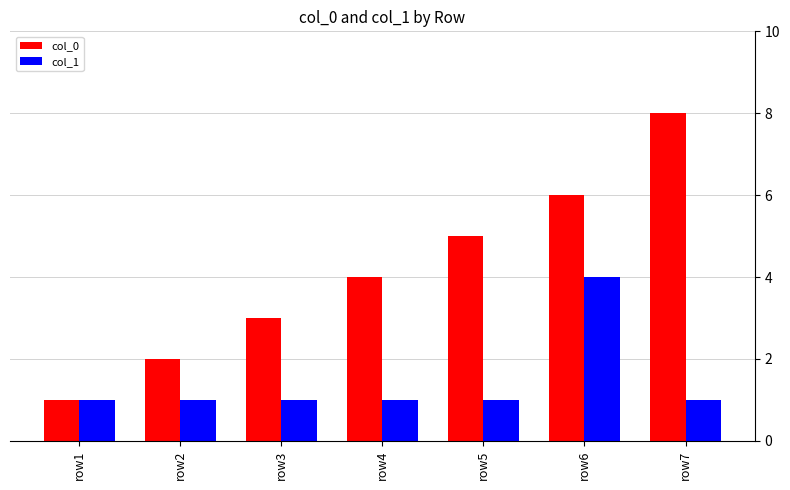

What is the sum of all col_0 values?

29